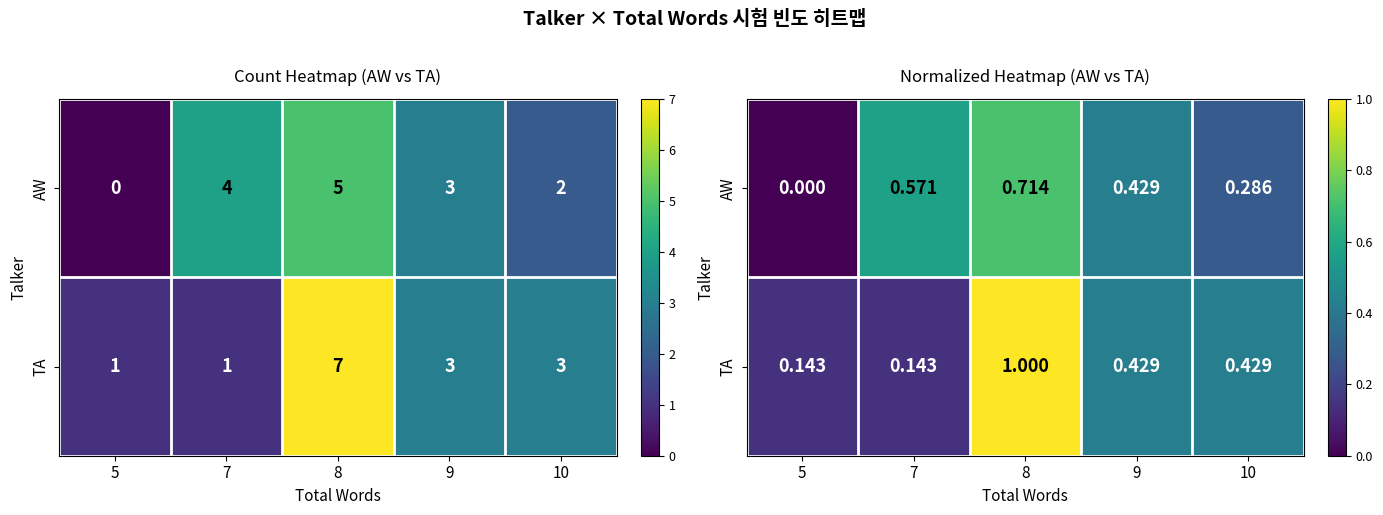

What is the sum of all AW values?

2.0